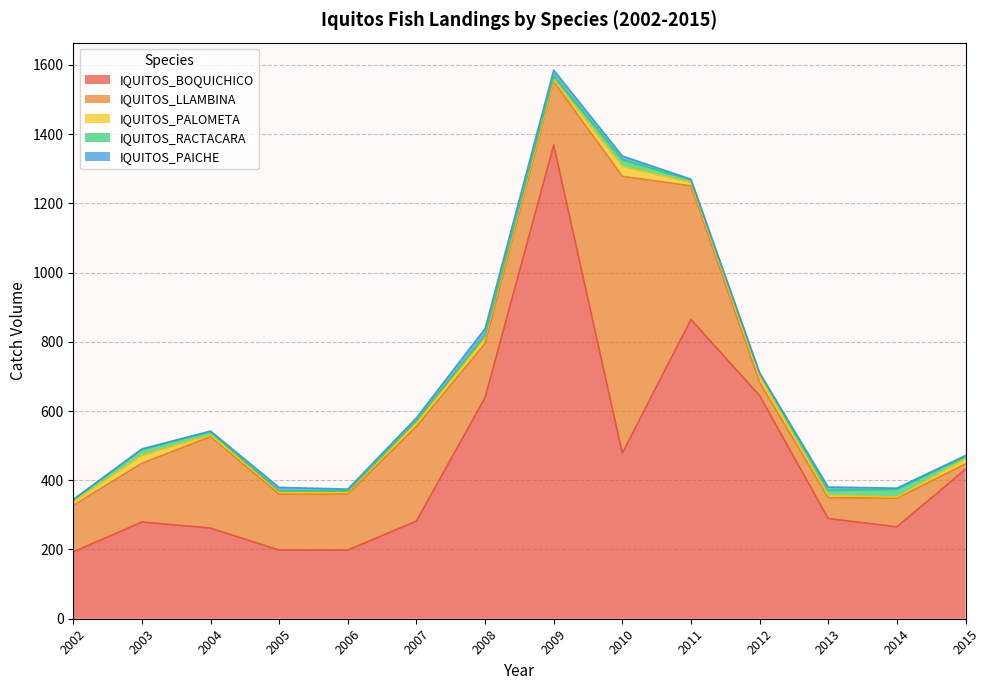

Does the chart have visible grid lines?

Yes